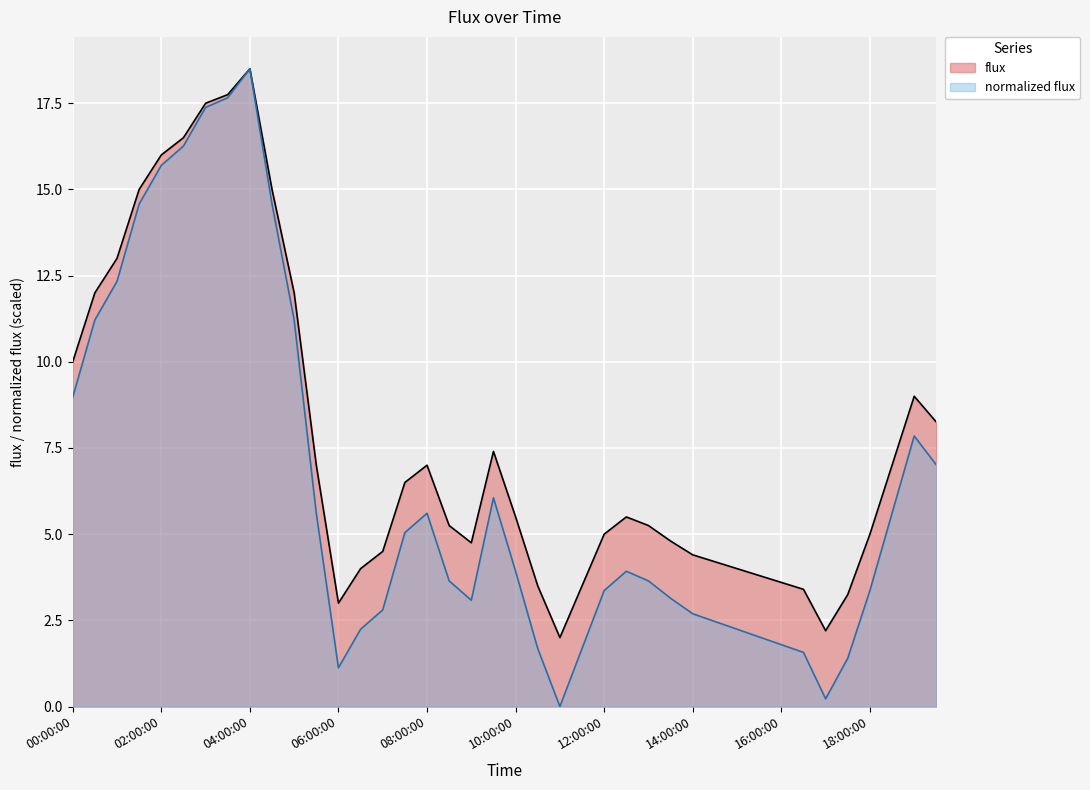

At how many categories does at least one series exceed 17?

3